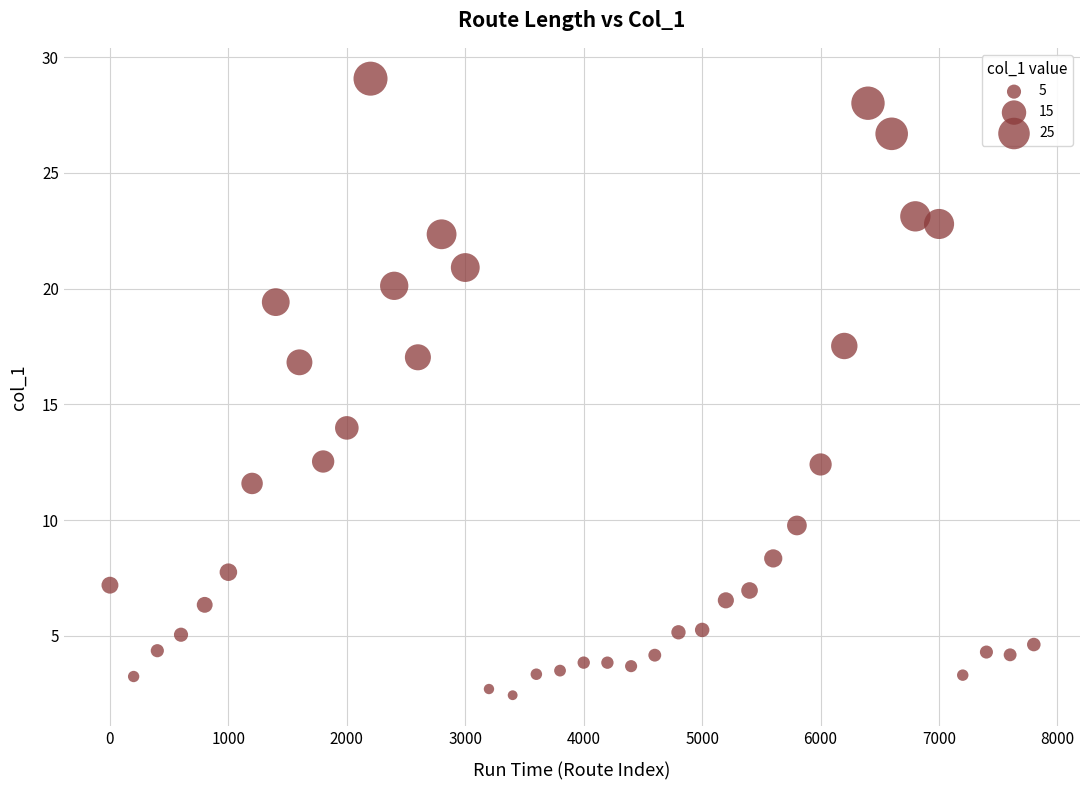

What is the range of X values (max minus min)?

7800.0